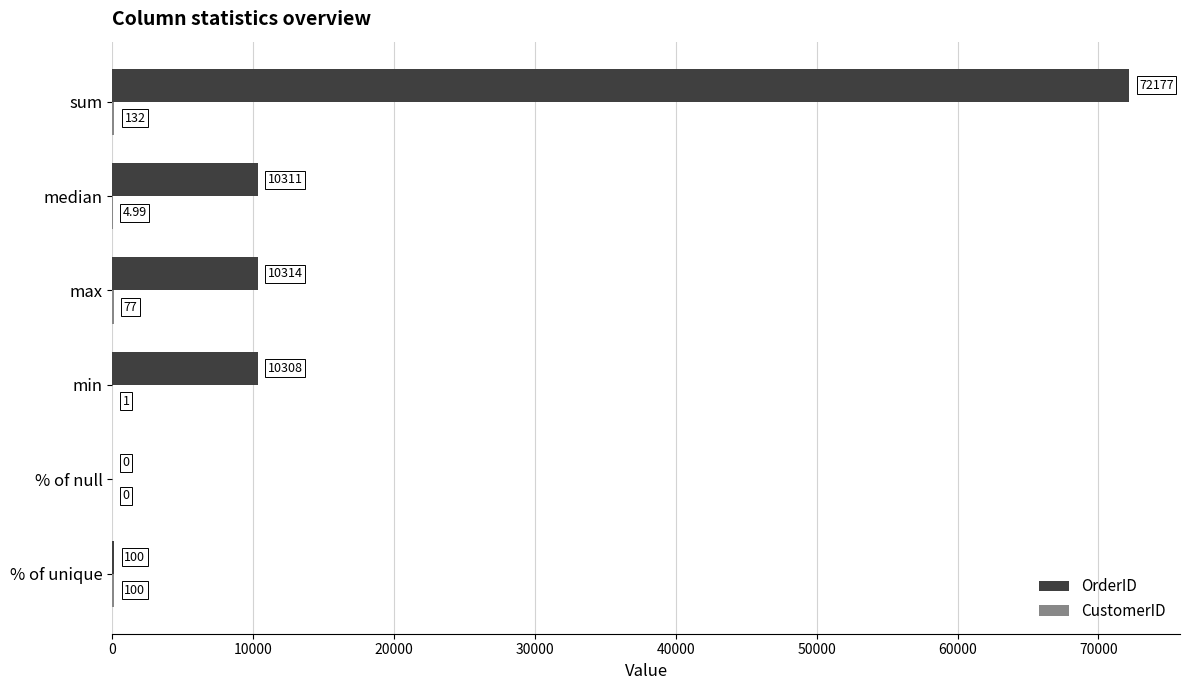

Which category has the highest value in the OrderID series?

sum